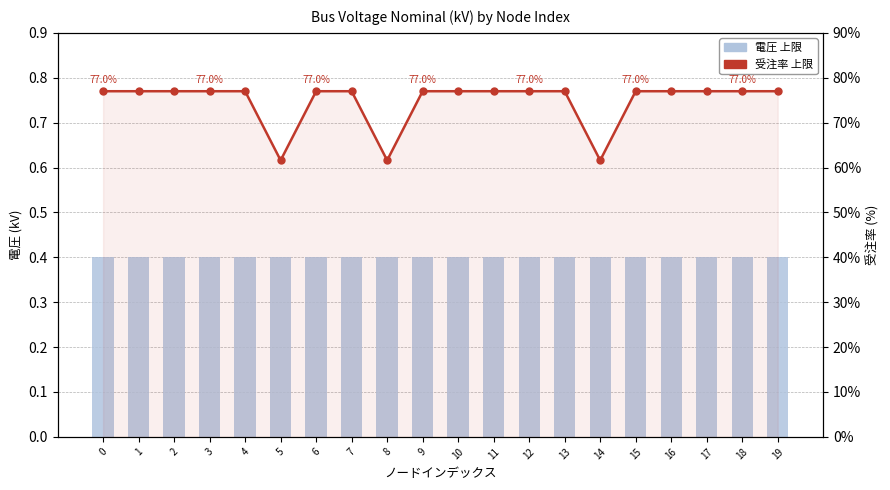

Is it true that 電圧 上限 equals 0.4 at 4?

True